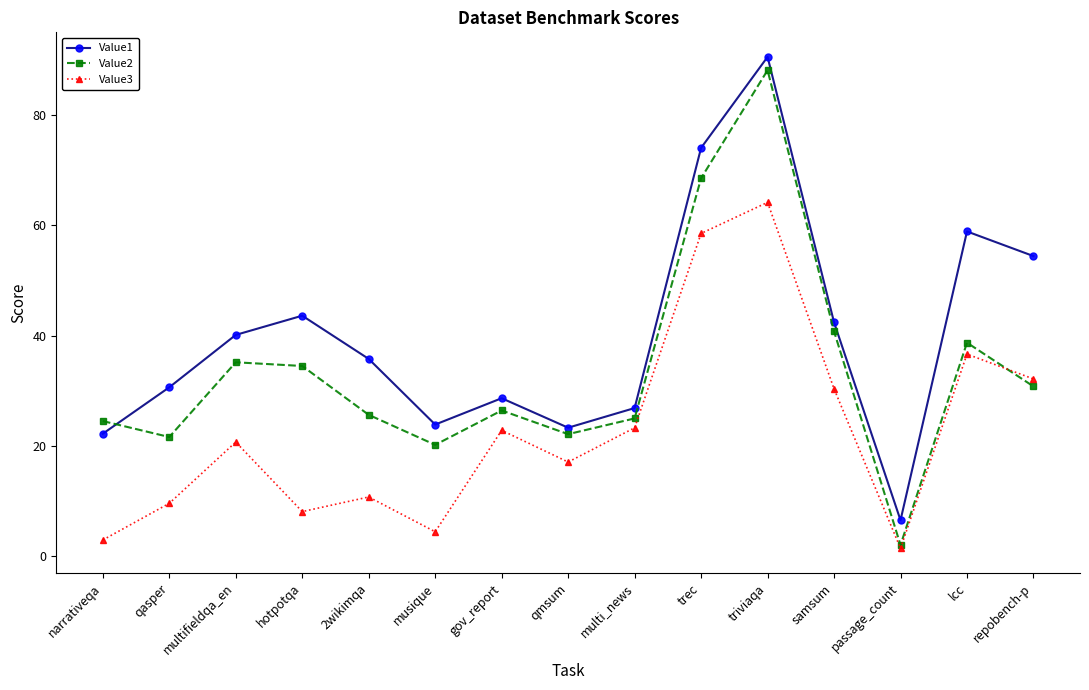

After their last crossing, which series has the higher values: Value2 or Value3?

Value3